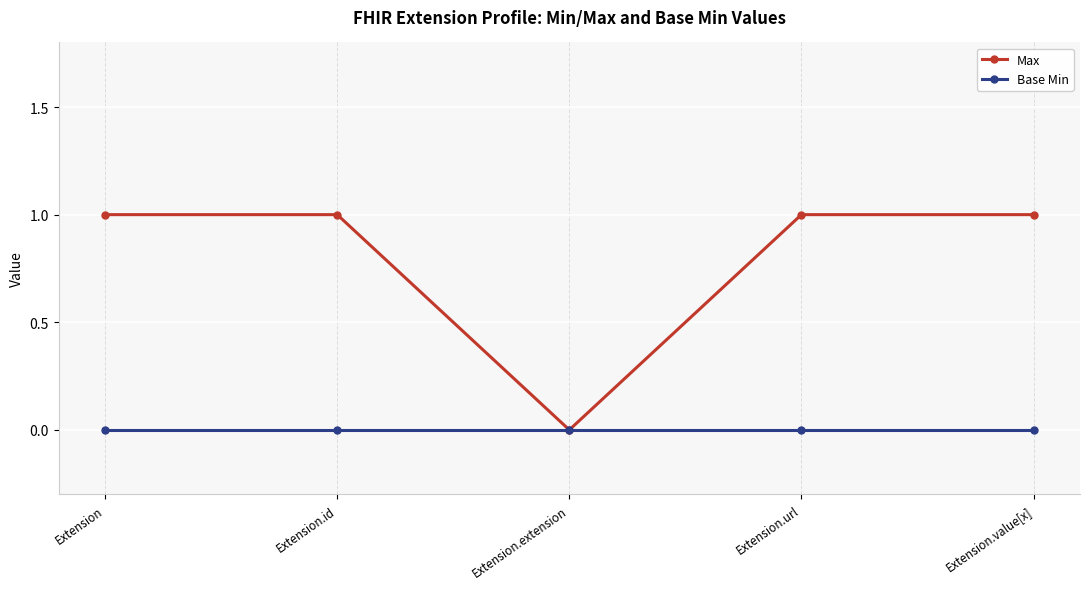

Which series has the largest range (max minus min)?

Max